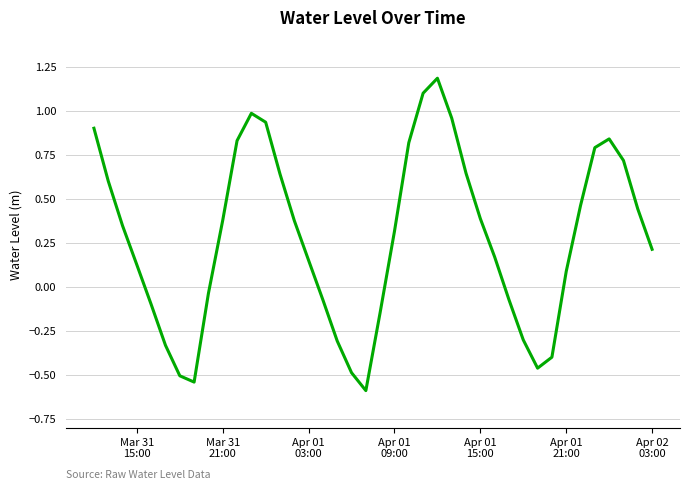

What is the maximum value shown in the chart?

1.2